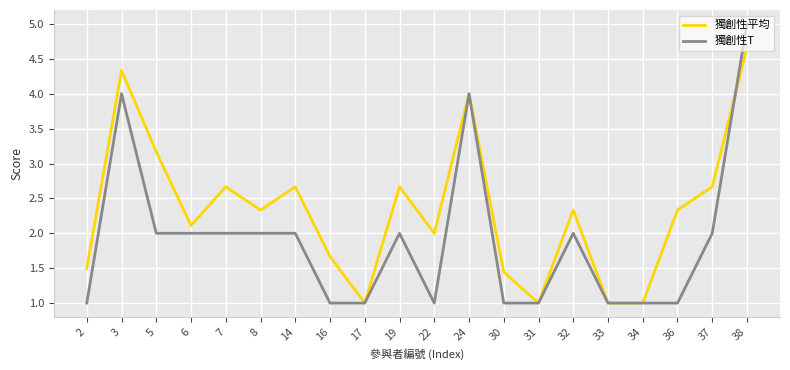

True or false: 獨創性平均 has a value of 4.0 at 36.

False